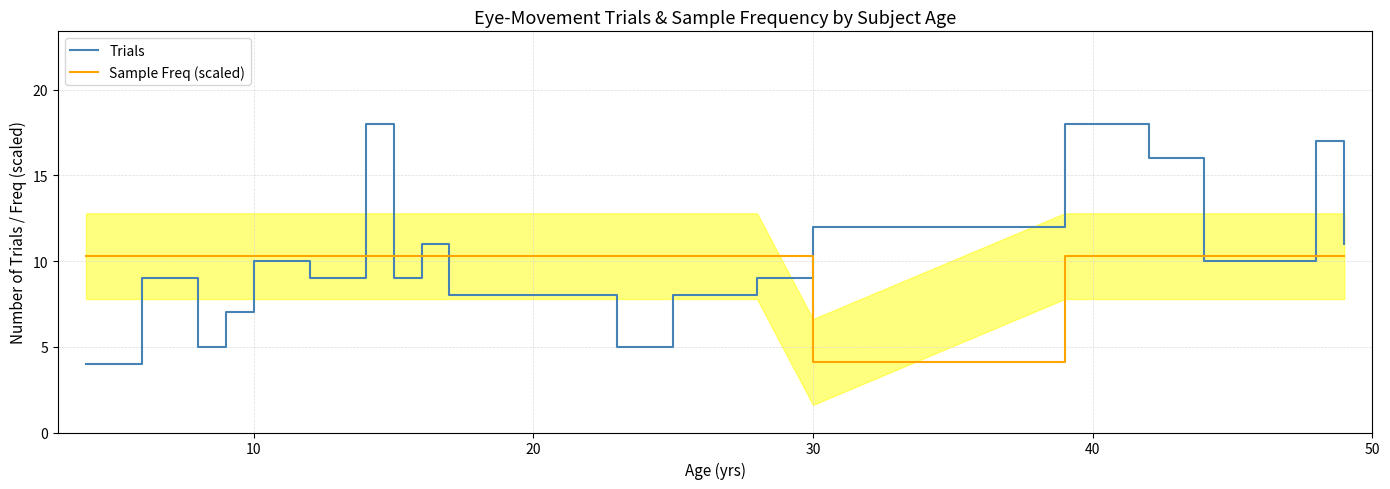

What is the lowest value of the Trials series?

4.0